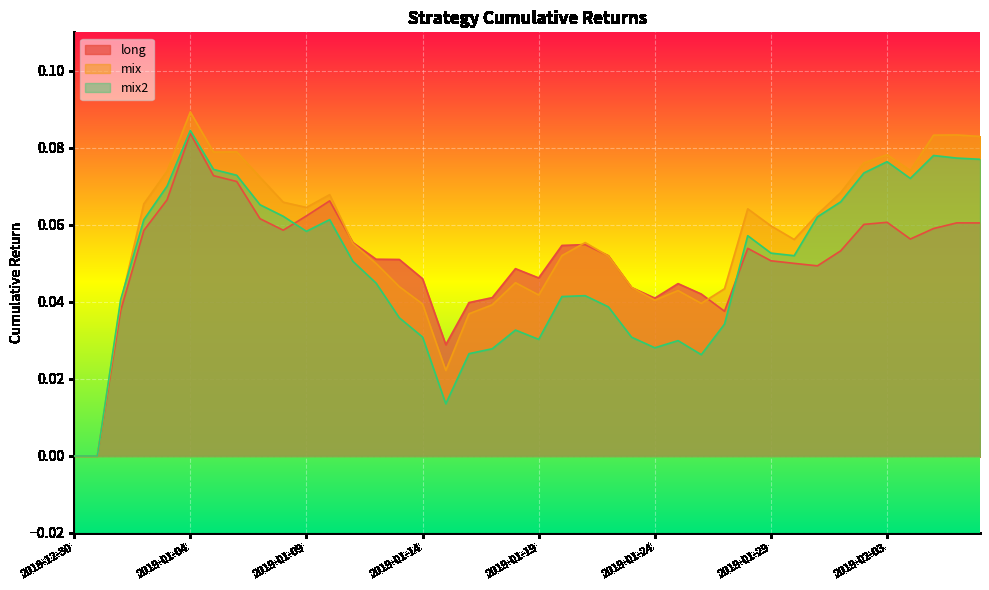

What is the greatest value displayed?

0.1